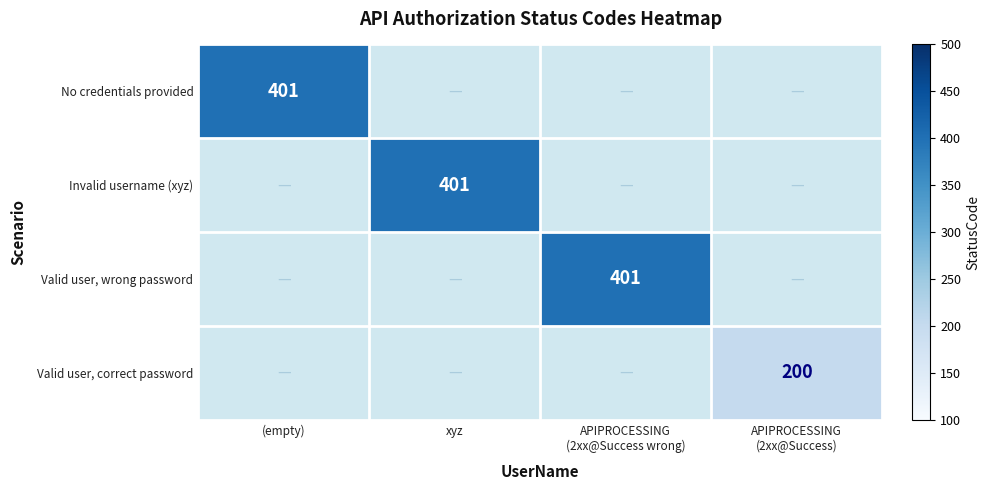

Count the number of categories in the chart.

4